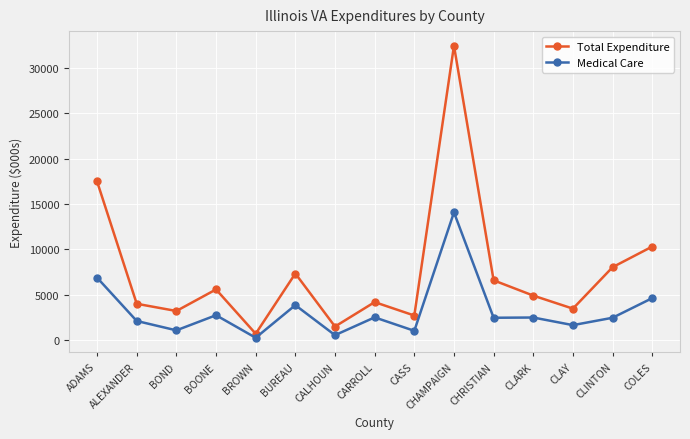

How many series are shown in this chart?

2